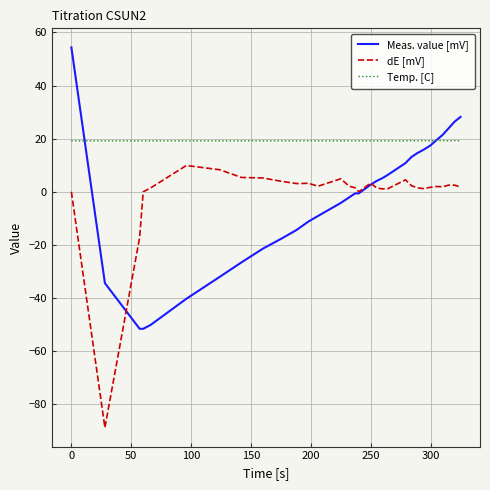

Rank the series by their maximum value, from lowest to highest.

dE [mV], Temp. [C], Meas. value [mV]